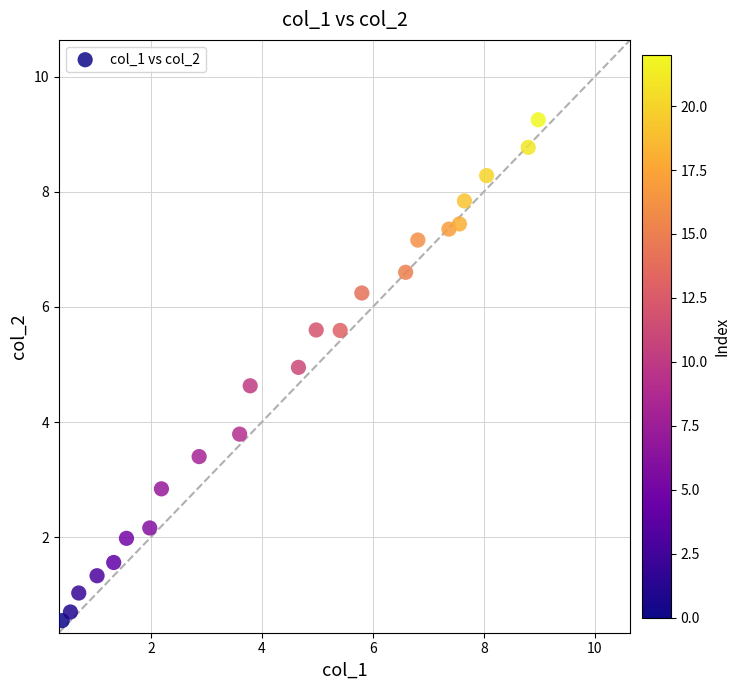

What is the range of Y values (max minus min)?

8.7